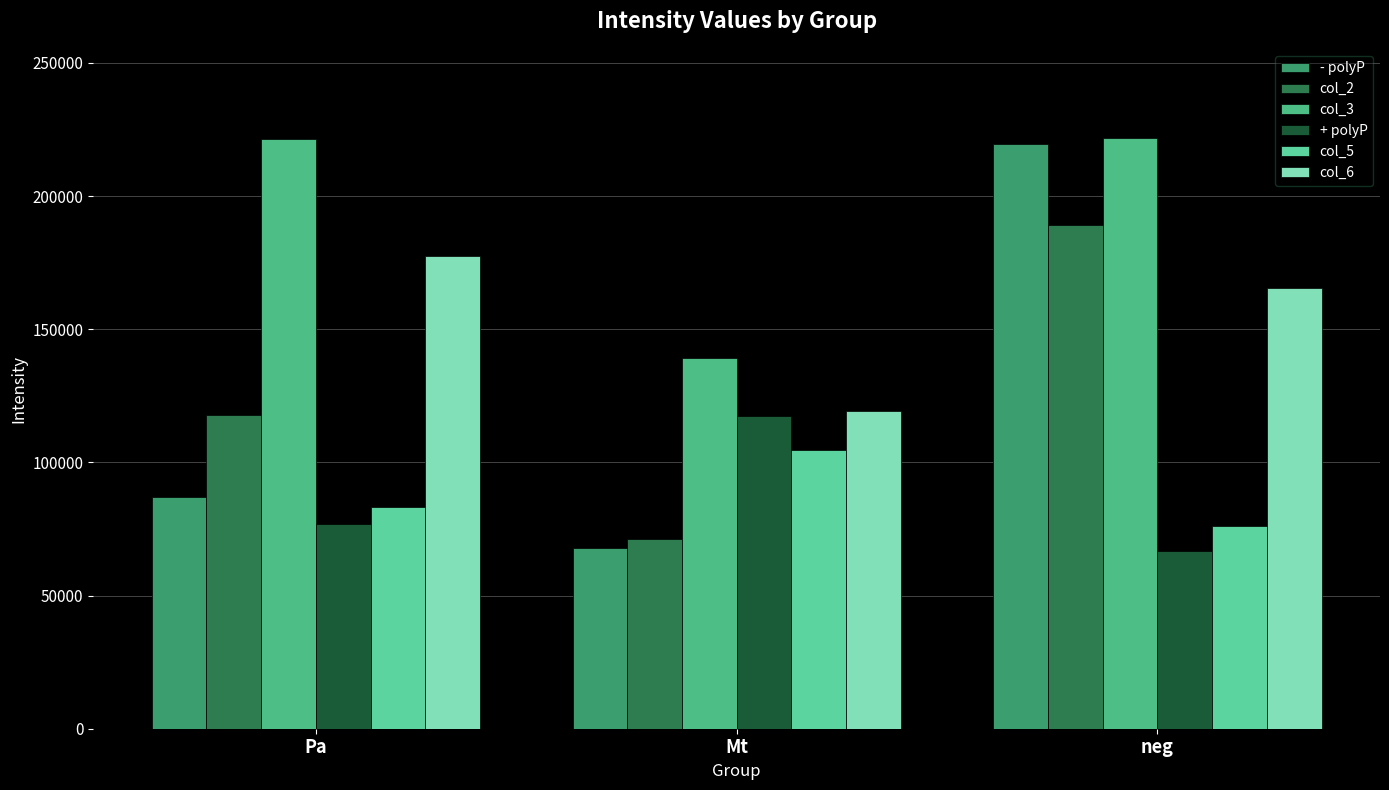

True or false: + polyP has a value of 30628.4 at neg.

False